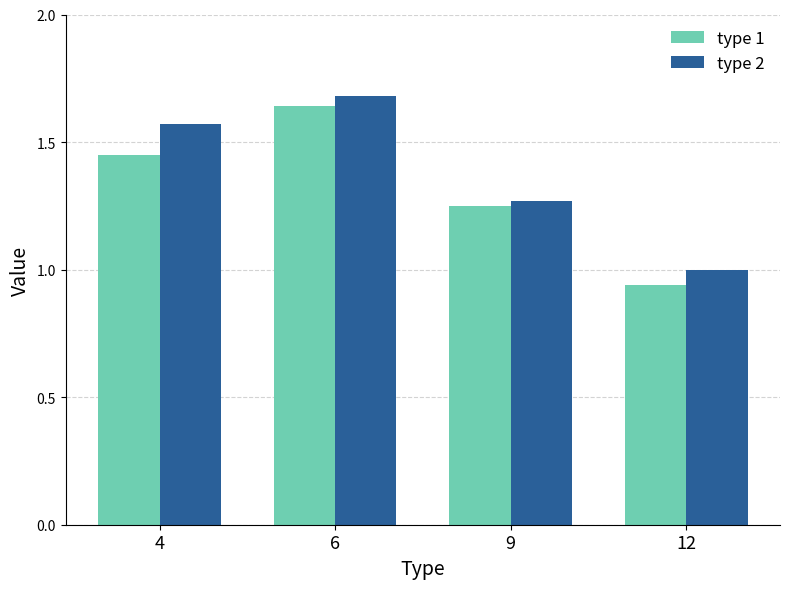

The value of type 1 at 12 is 1.6. True or false?

False